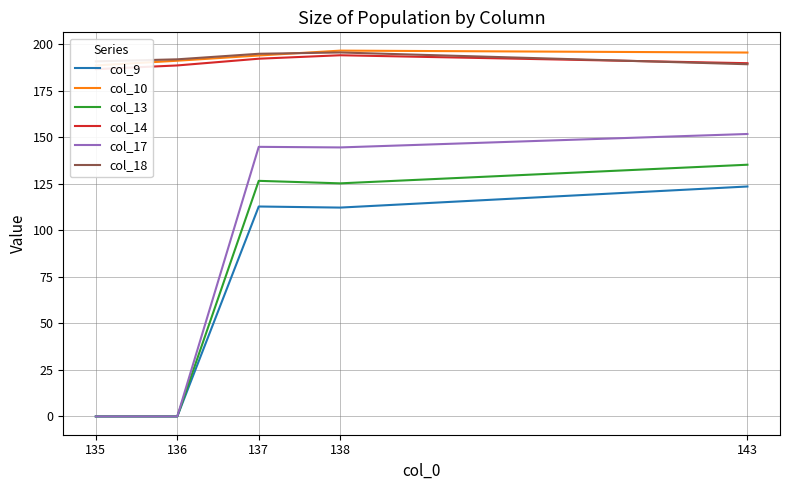

What is the value of the col_10 point at the 2nd from the left?

191.1